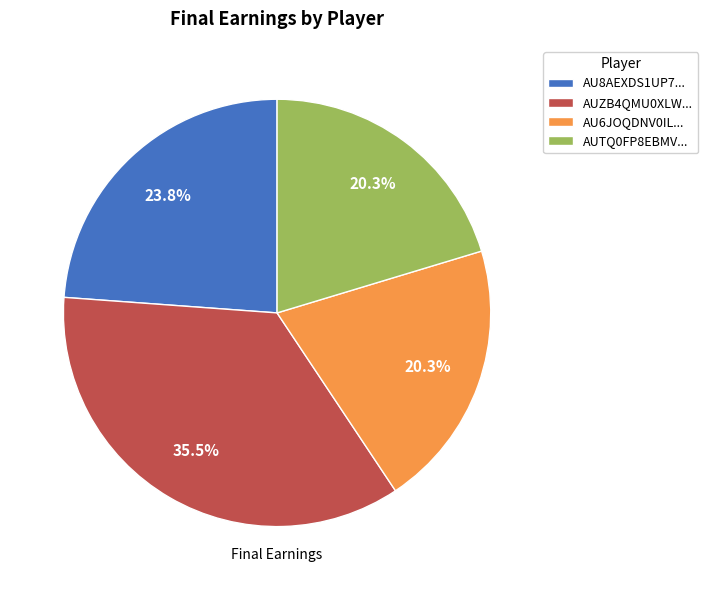

To the nearest percent, what is the difference between the largest and smallest slice percentages?

15%